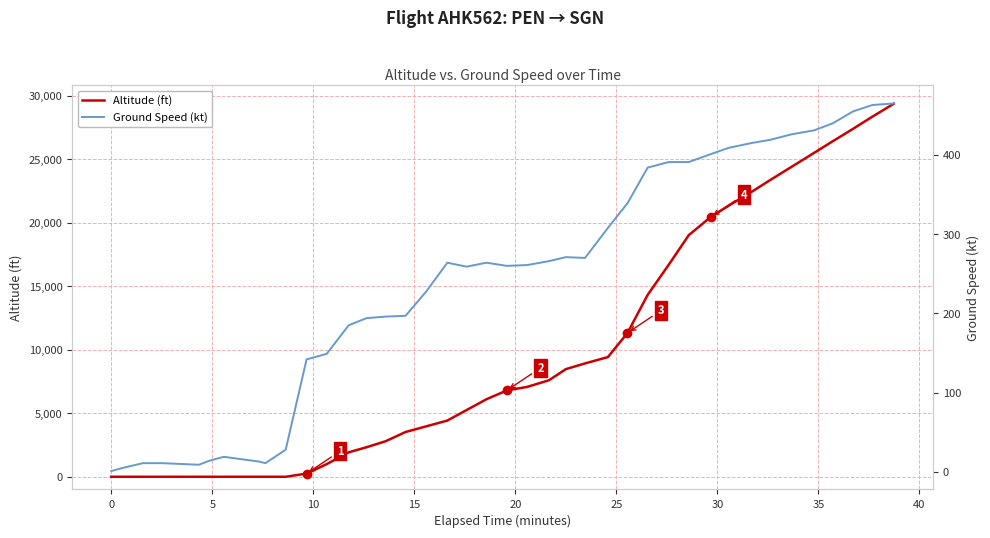

What is the sum of all Ground Speed (kt) values?

9665